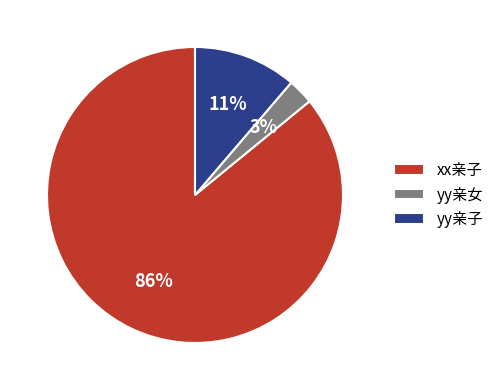

To the nearest percent, what is the average slice percentage?

33%